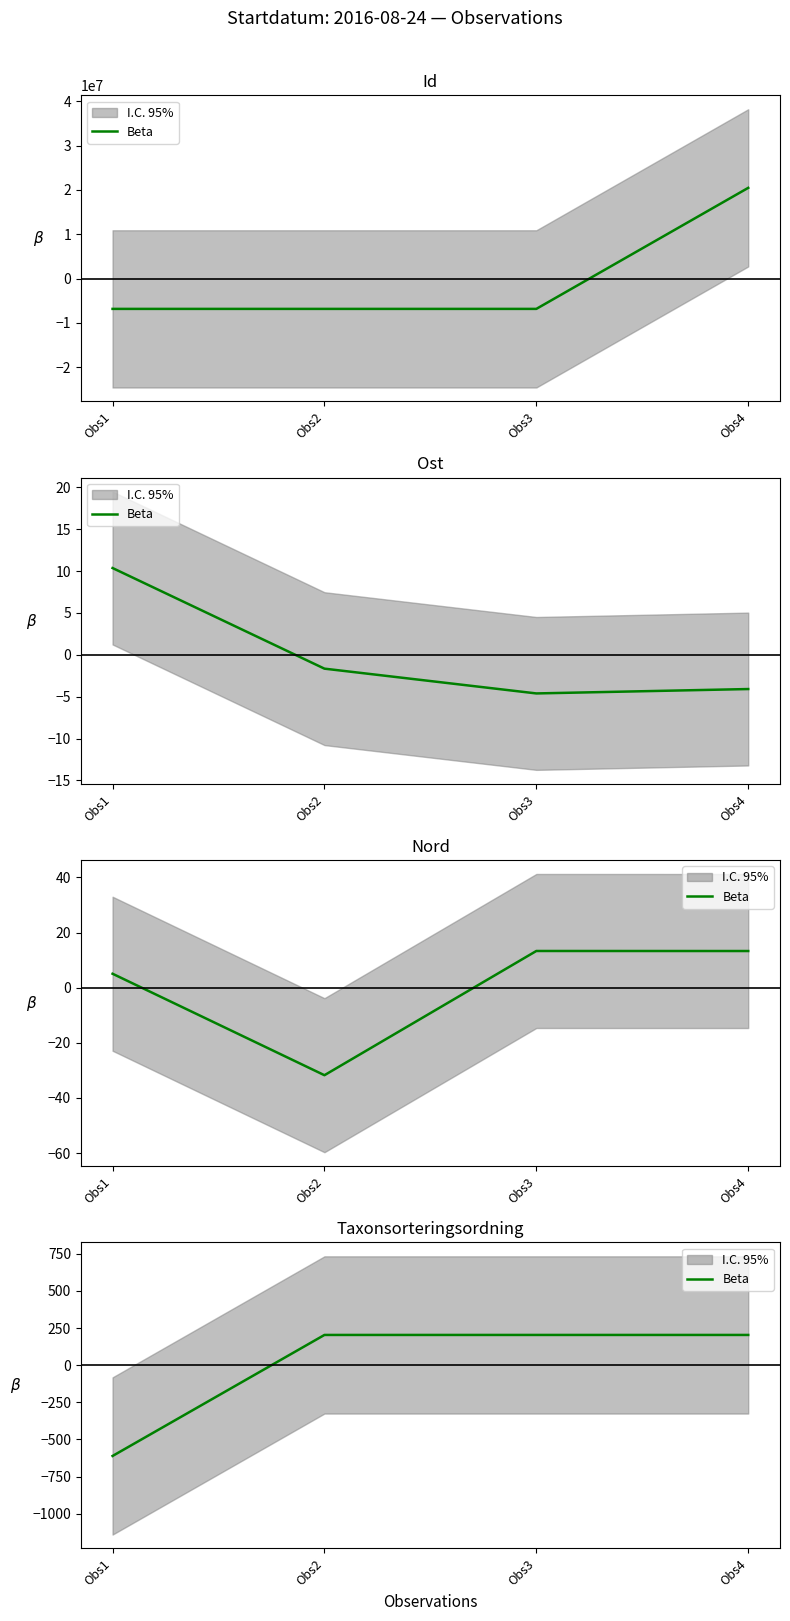

What is the ratio of the value at Obs4 to the value at Obs2?

1.0